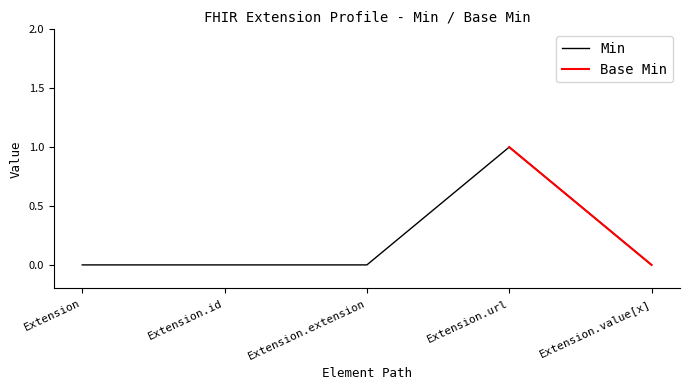

List the labels in order of value, largest first.

Extension.url, Extension, Extension.id, Extension.extension, Extension.value[x]